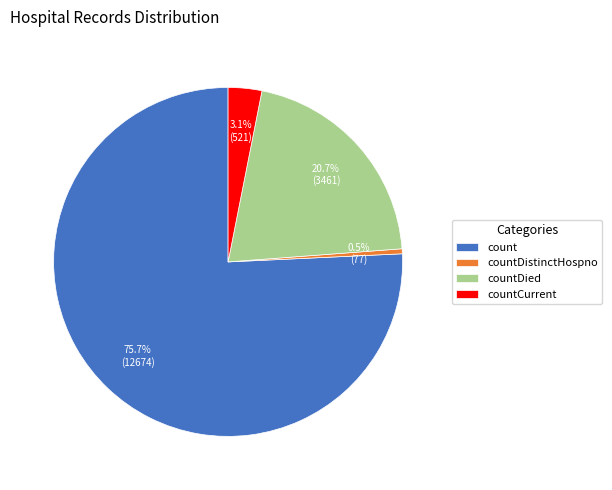

Which slice is the largest?

count